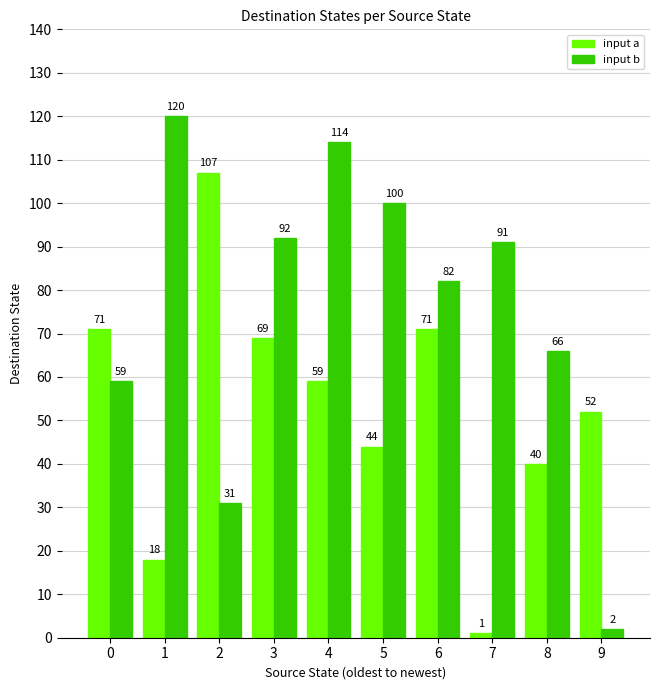

What are all the series names shown in the legend?

input a, input b